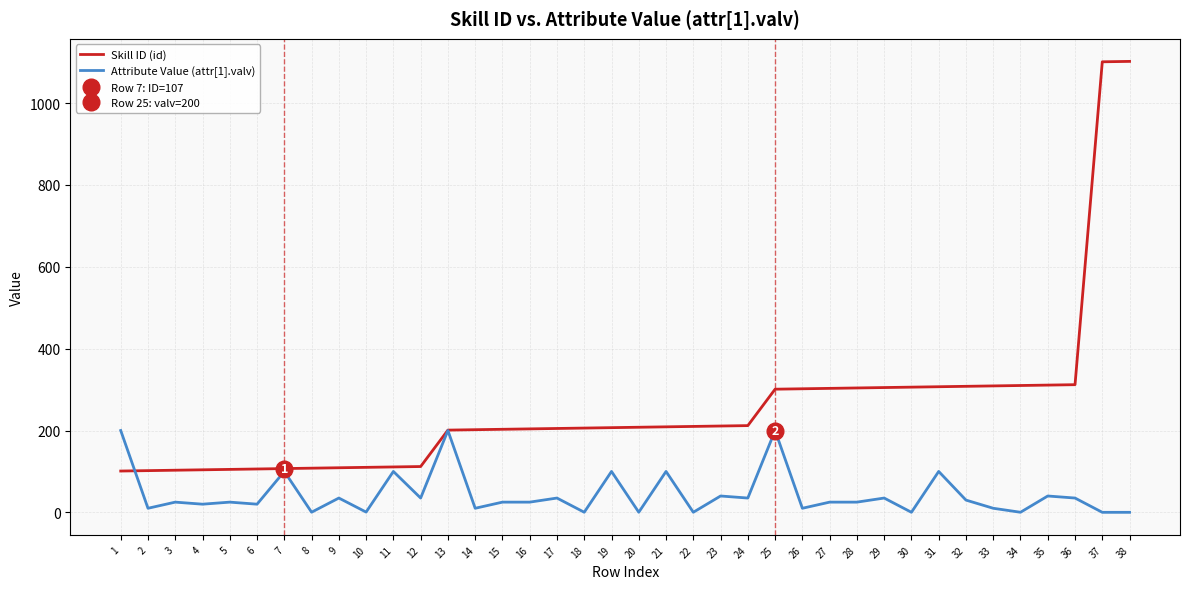

Where is Attribute Value (attr[1].valv) nearest to the value 100?

7